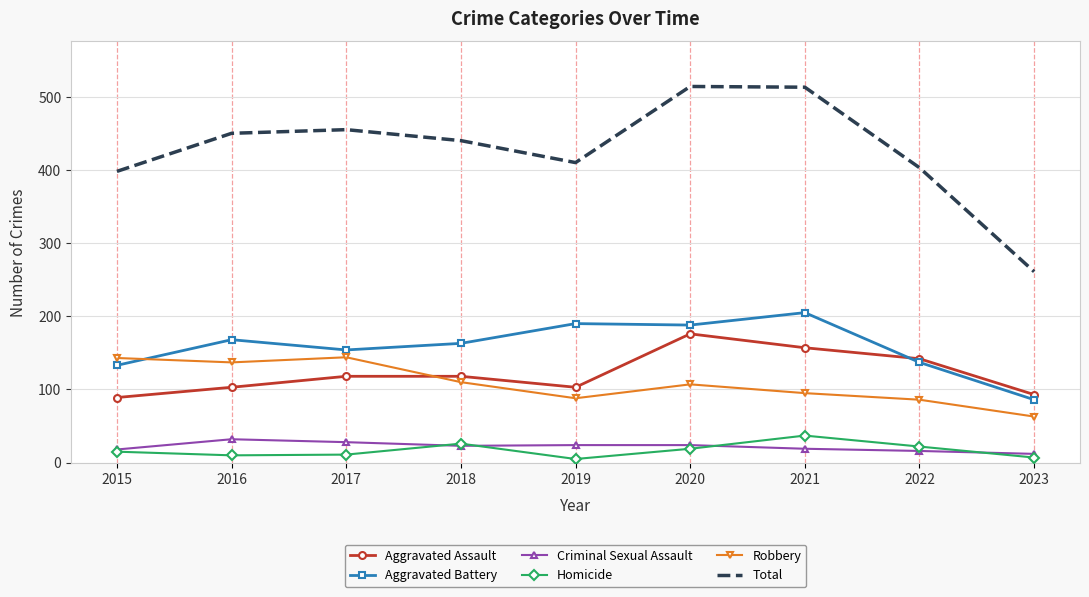

Is it true that Homicide equals 10 at 2016?

True